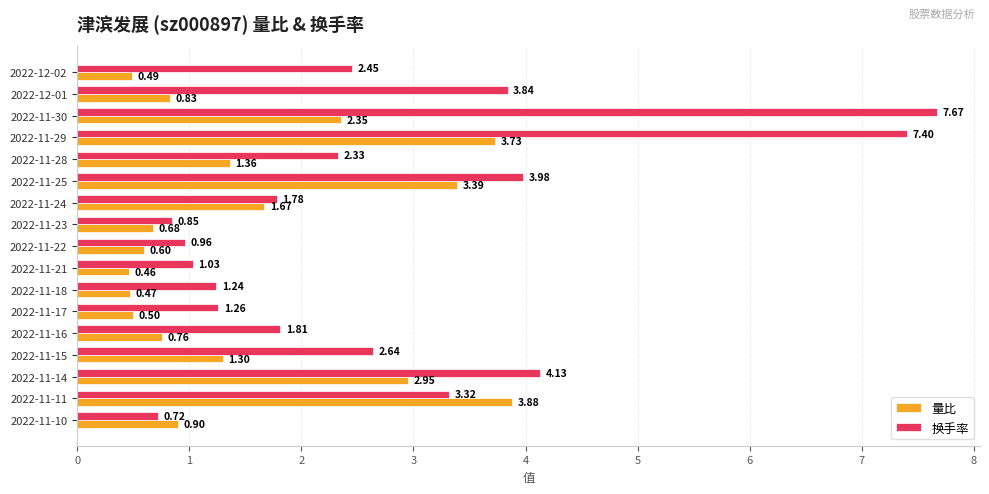

How many series are shown in this chart?

2